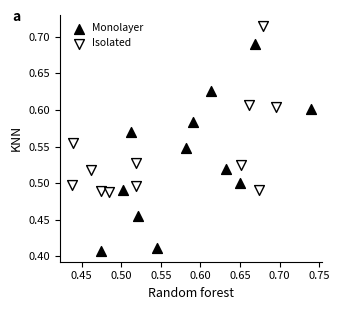

Which series has the largest Y range (max minus min)?

Monolayer